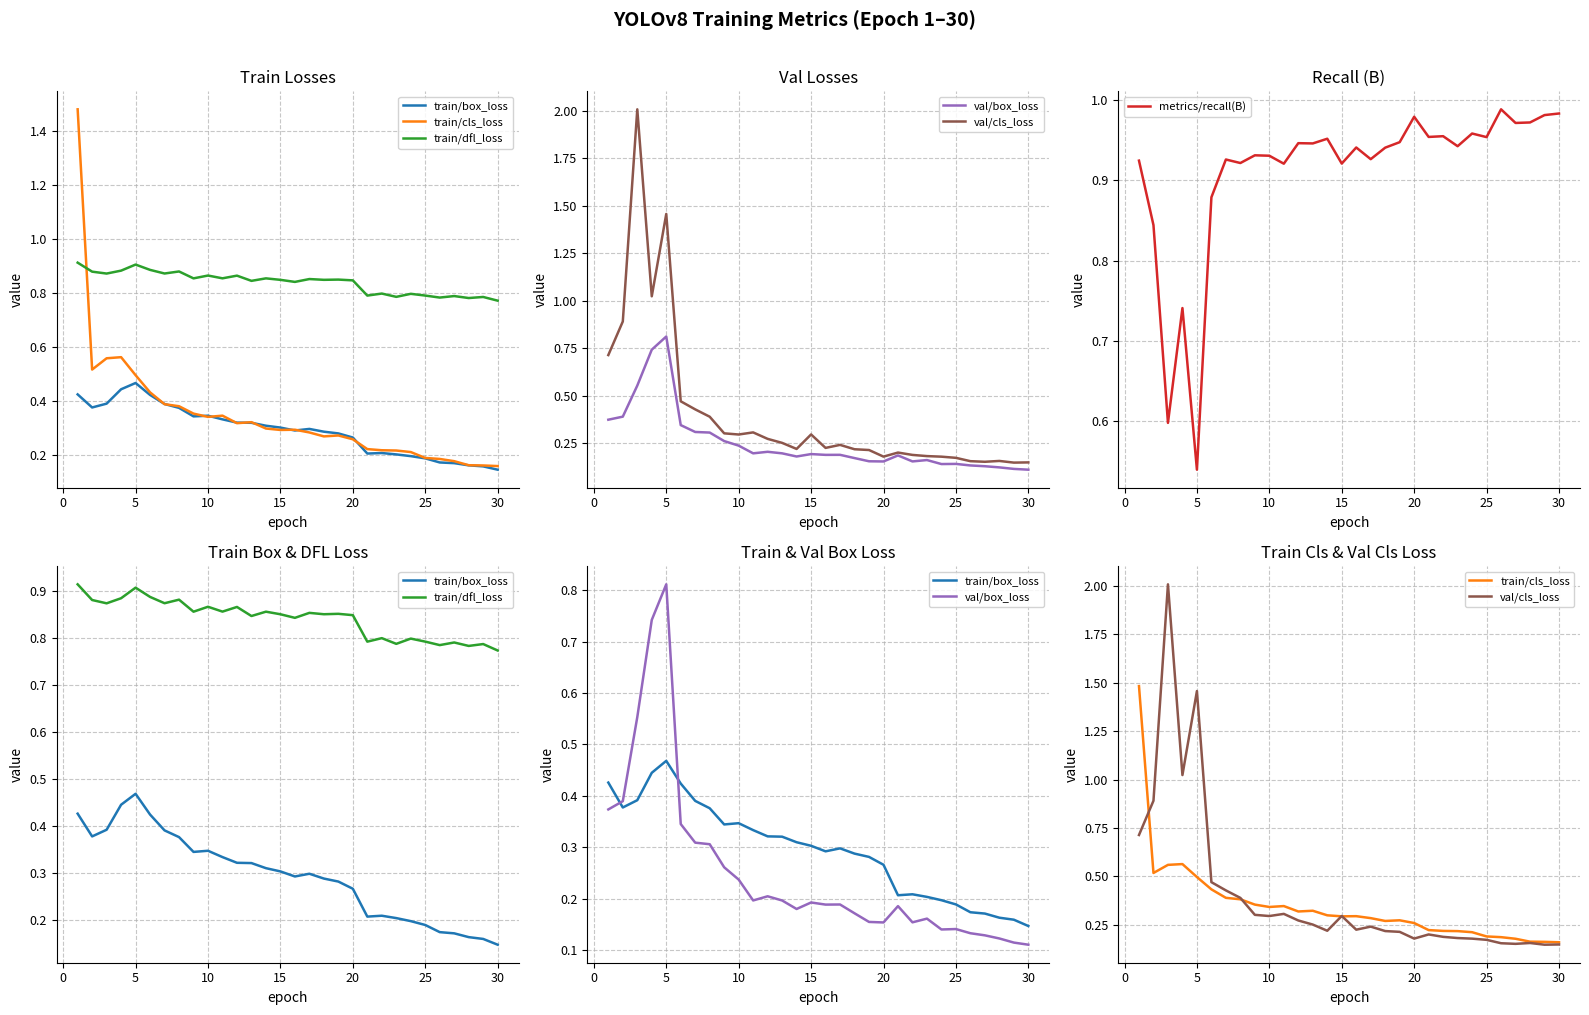

True or false: metrics/recall(B) has a value of 0.4 at 15.

False